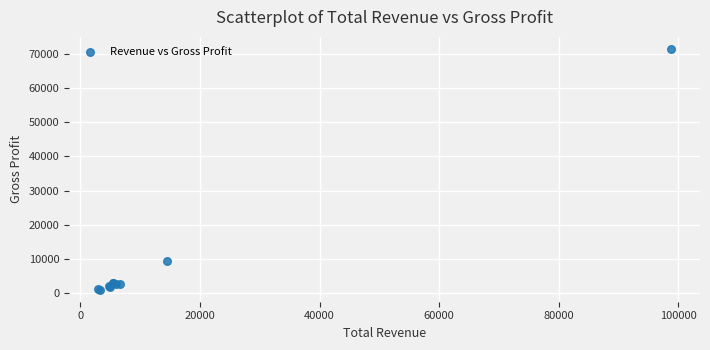

What Y value in the scatter plot is closest to 36250?

9300